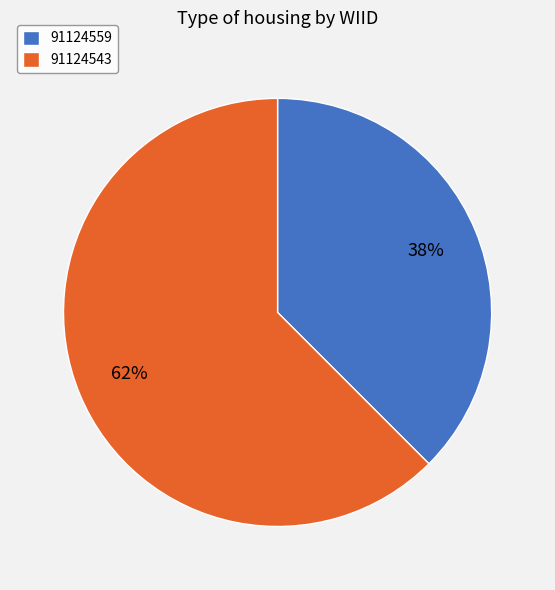

Which has a higher value, 91124559 or 91124543?

91124543